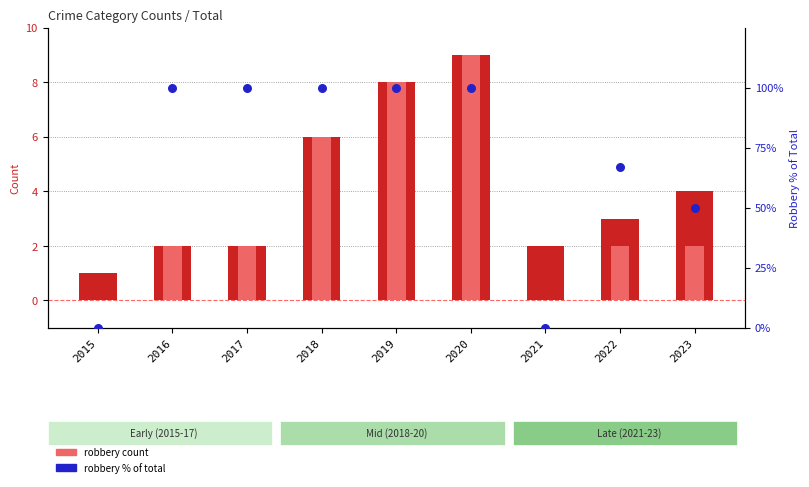

At how many categories does at least one series exceed 82?

5